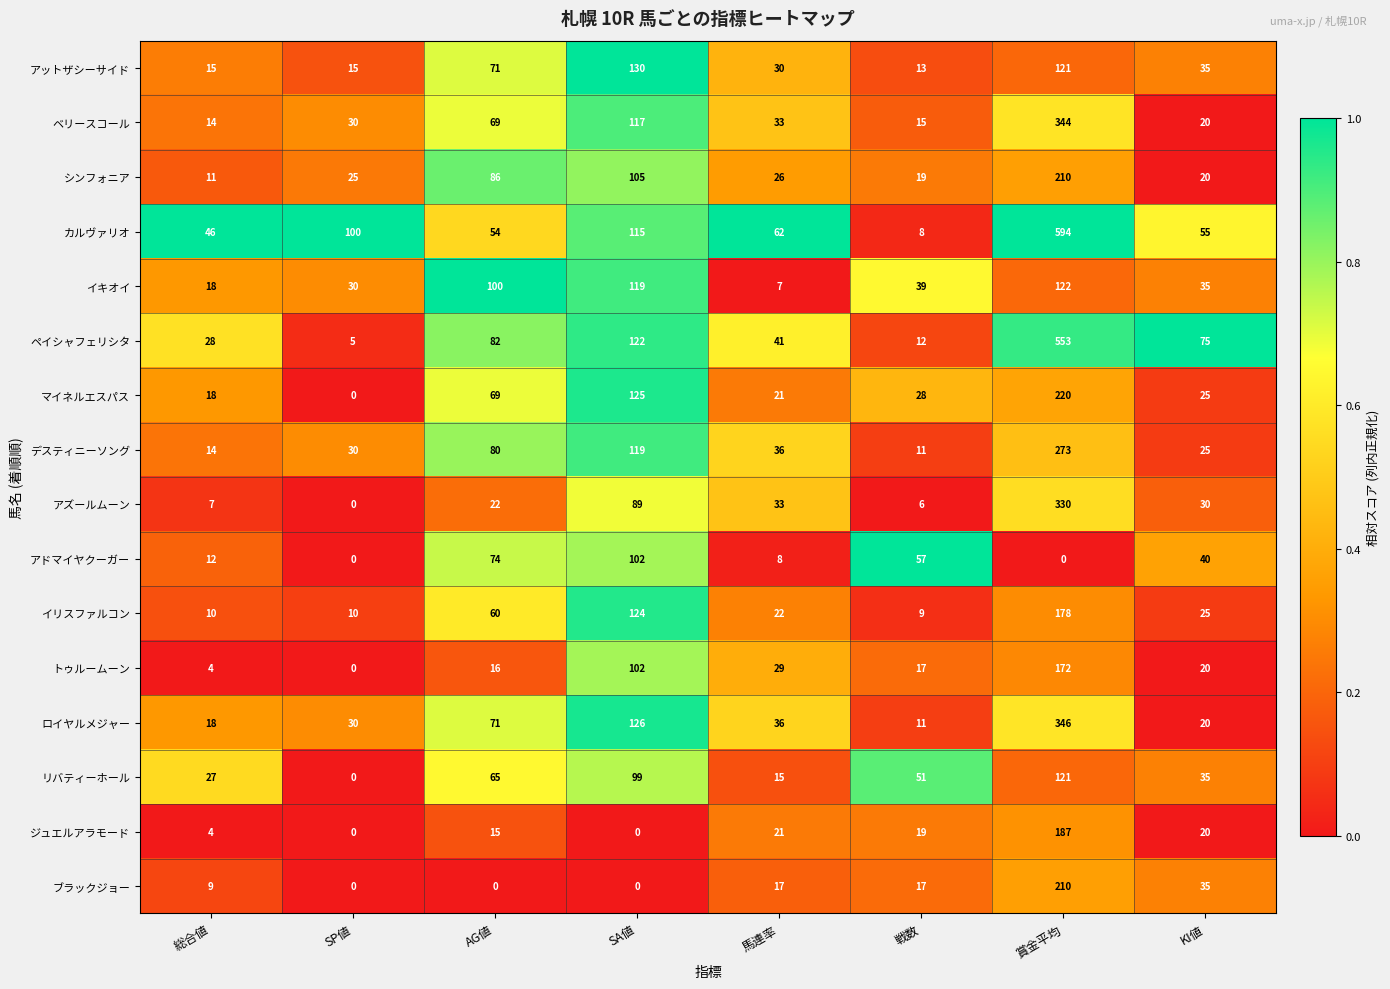

What is the difference between the maximum and minimum values in the マイネルエスパス series?

220